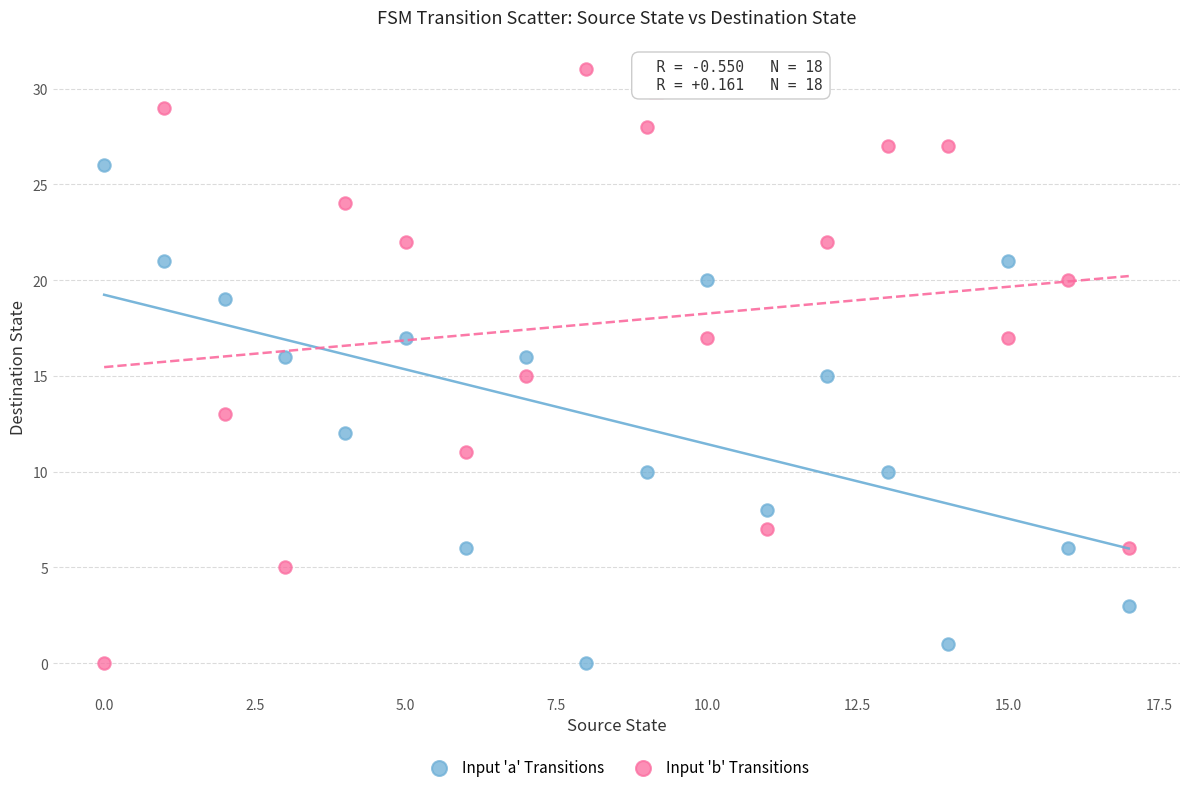

What are all the series names shown in the legend?

Input 'a' Transitions, Input 'b' Transitions